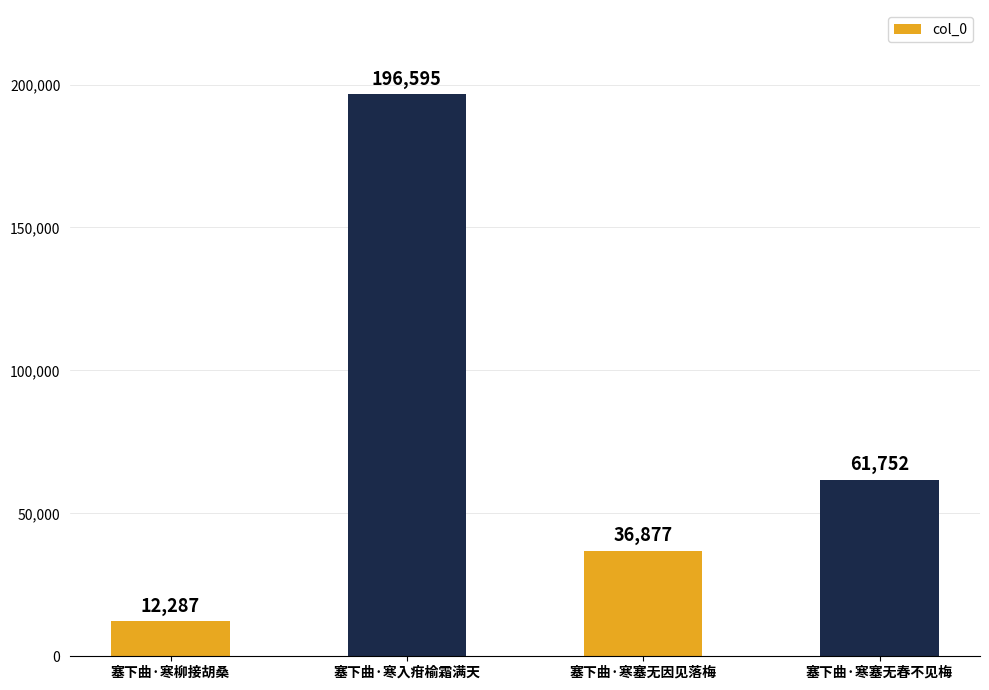

Is it true that the value at 塞下曲·寒柳接胡桑 is 12287?

True